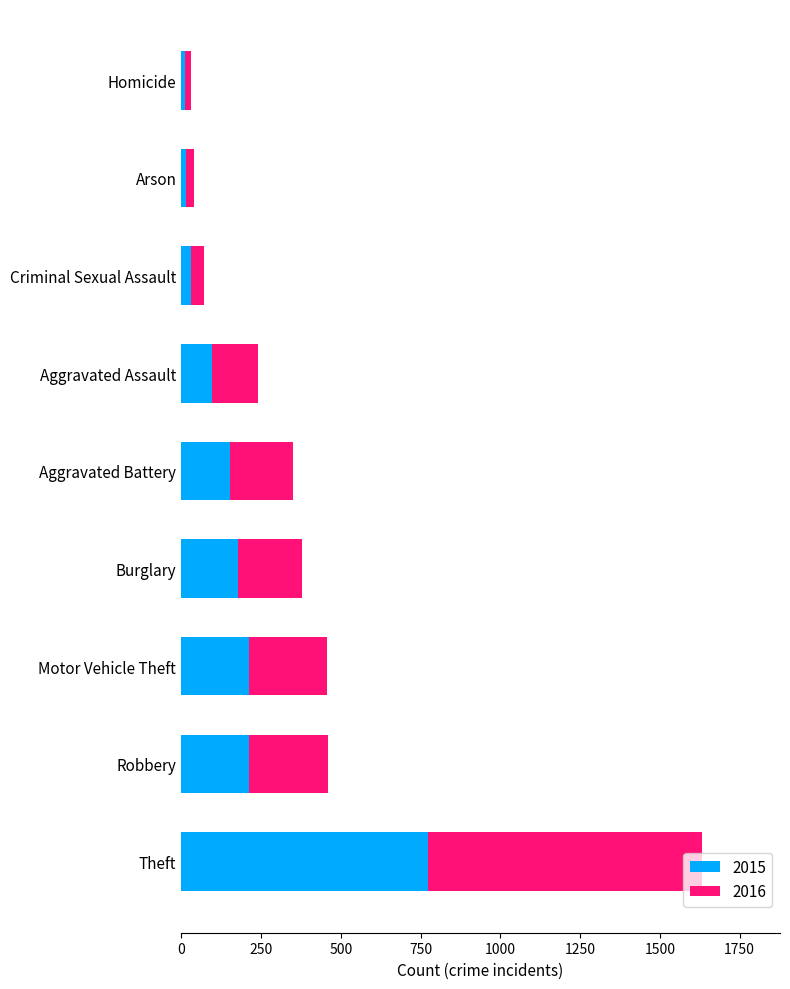

What is the sum of the 2015 values at Burglary and Aggravated Assault?

273